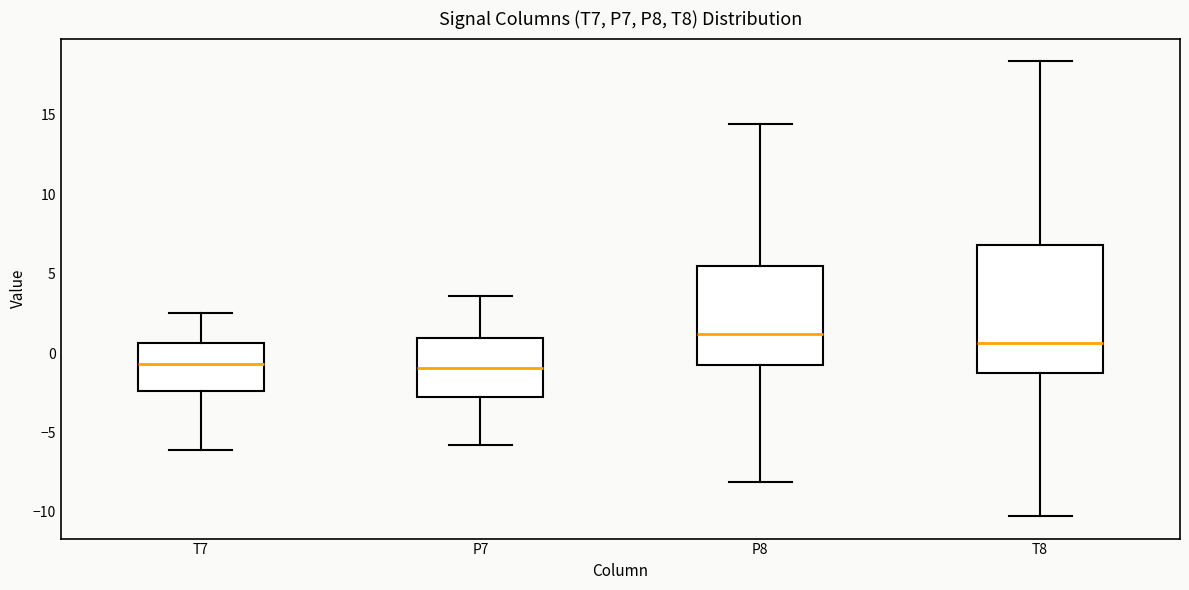

Where does the lower whisker of the box for T8 end on the y-axis? The values are not printed on the chart, so give them approximately, as read against the axis.

-10.0